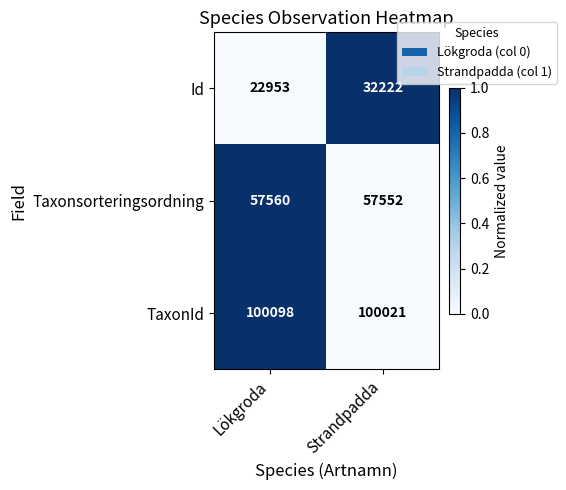

What is the average value of the Id series?

27588